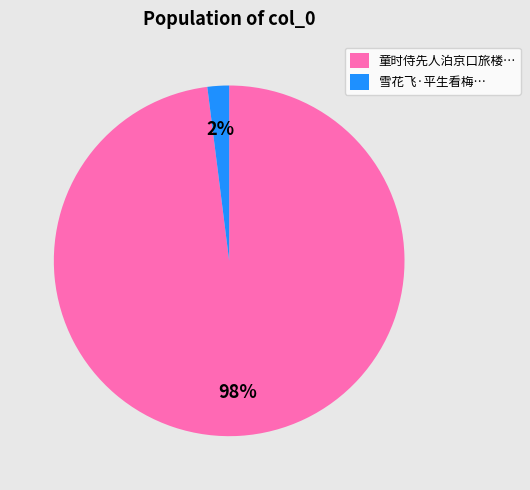

Is the sum of 雪花飞·平生看梅… and 童时侍先人泊京口旅楼… greater than half?

Yes